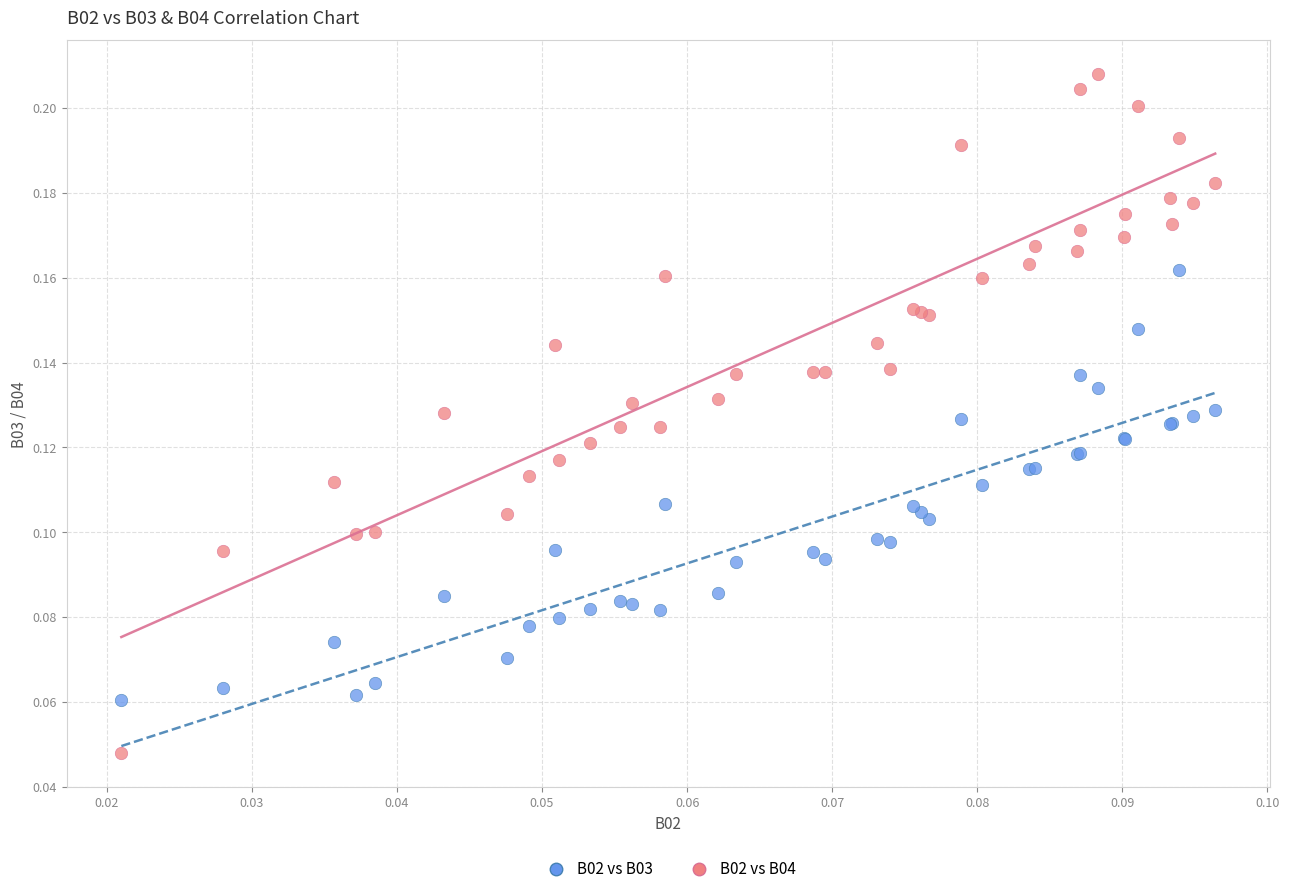

Which series contains the highest Y value?

B02 vs B04